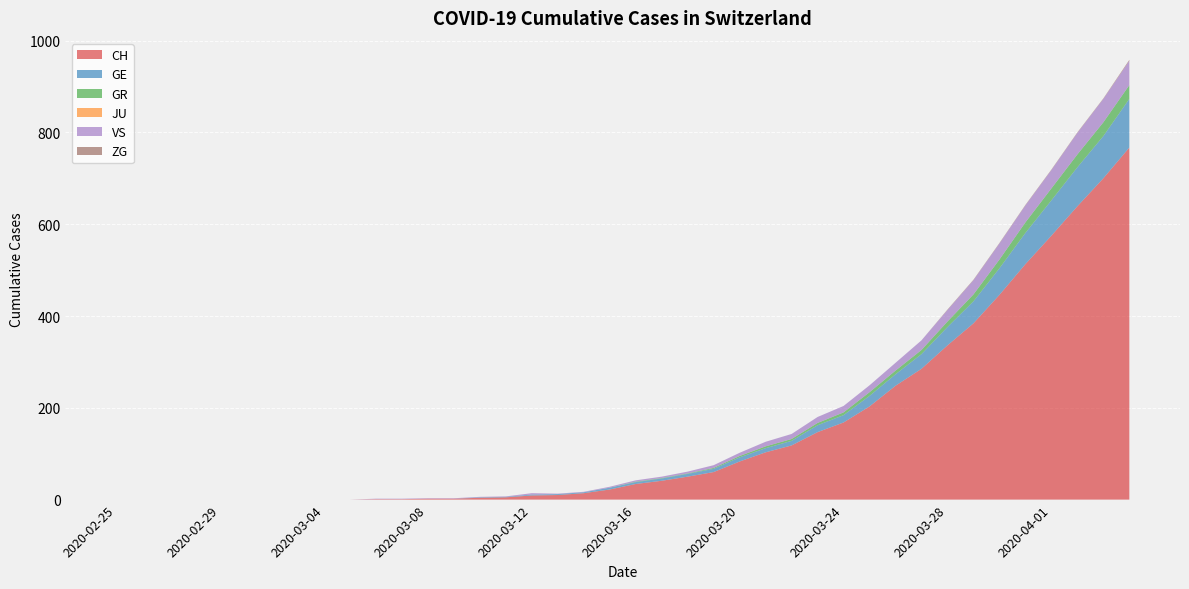

Reading left to right, extract all data points from this chart.

CH: 0	0	0	0	0	0	0	0	0	0	1	1	2	2	4	5	9	10	14	22	34	41	50	60	83	103	118	147	168	203	248	285	336	384	446	513	575	639	700	767
GE: 0	0	0	0	0	0	0	0	0	0	0	0	0	0	1	1	2	2	2	4	4	5	6	7	9	9	10	15	16	23	25	32	40	48	58	68	77	85	92	106
GR: 0	0	0	0	0	0	0	0	0	0	0	0	0	0	0	0	0	0	0	0	1	1	1	2	3	4	4	5	6	8	8	9	12	15	19	23	26	28	30	30
JU: 0	0	0	0	0	0	0	0	0	0	0	0	0	0	0	0	0	0	0	0	0	0	0	0	0	0	0	0	0	0	0	0	0	0	0	0	0	0	0	0
VS: 0	0	0	0	0	0	0	0	0	0	1	1	1	1	1	1	3	1	1	2	3	3	4	6	7	10	11	13	14	15	17	21	25	31	35	37	40	47	51	53
ZG: 0	0	0	0	0	0	0	0	0	0	0	0	0	0	0	0	0	0	0	0	0	0	0	0	0	0	0	0	0	0	0	0	1	1	1	1	1	1	1	2